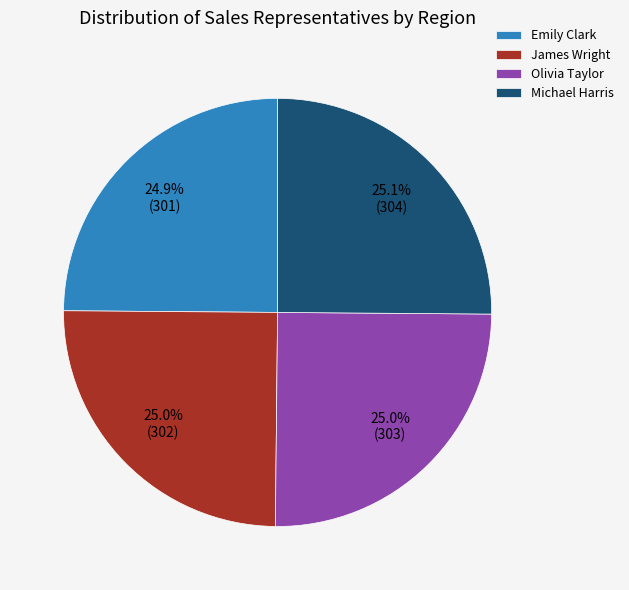

Approximately how many times larger is the value at Olivia Taylor compared to James Wright?

1.0